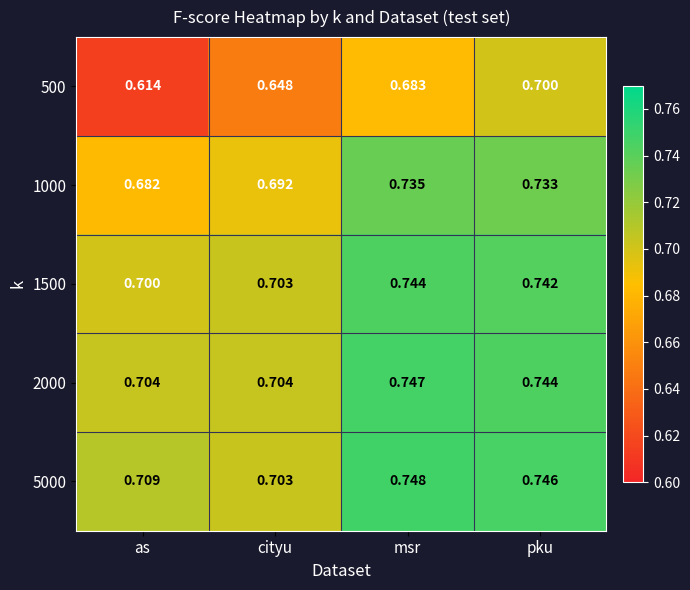

At how many categories does at least one series exceed 0?

4